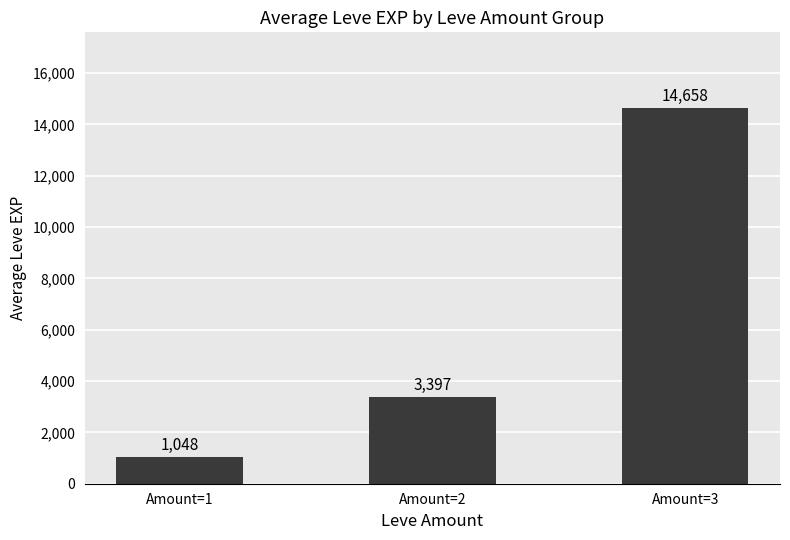

At which label is the value closest to 7852?

Amount=2